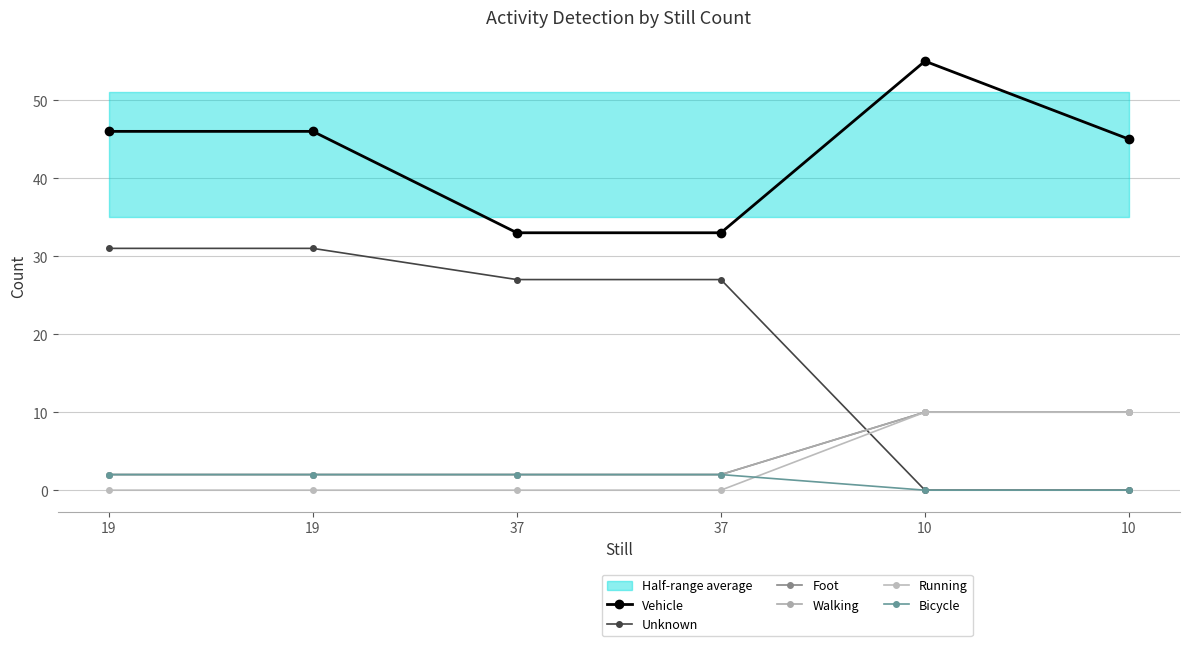

The value of Unknown at 10 is 0. True or false?

True